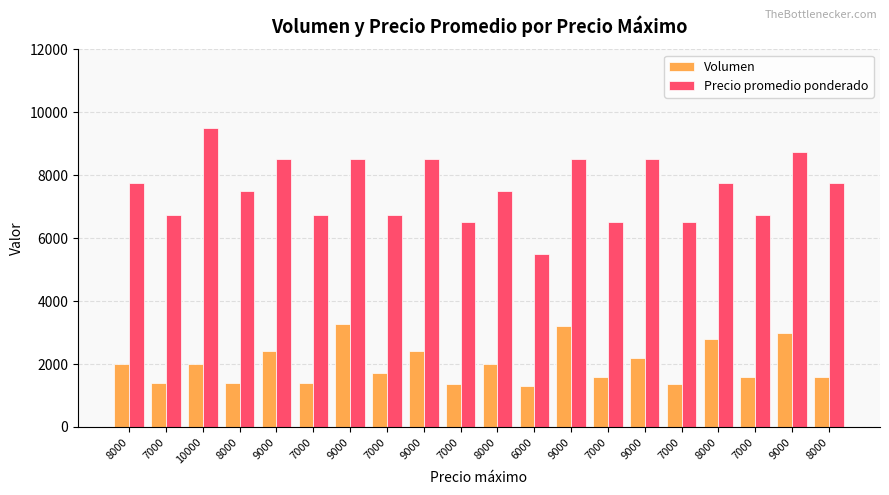

What is the difference between the second highest and minimum values in the Precio promedio ponderado series?

3250